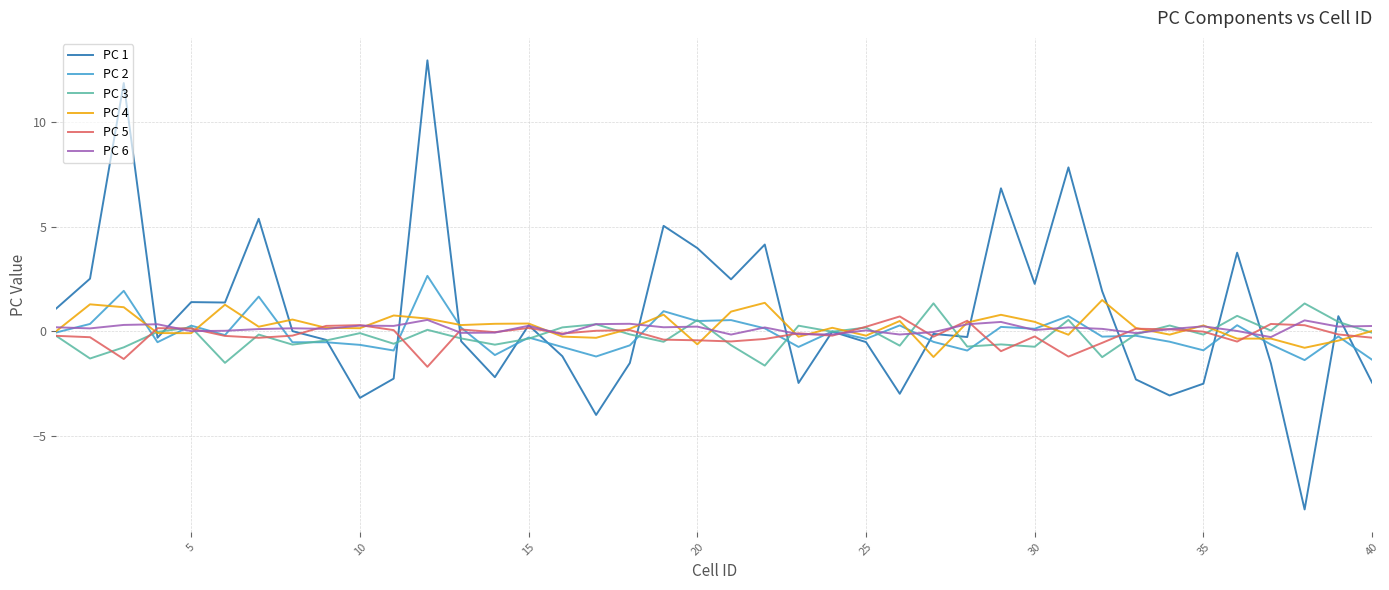

Which series has the widest spread of values?

PC 1